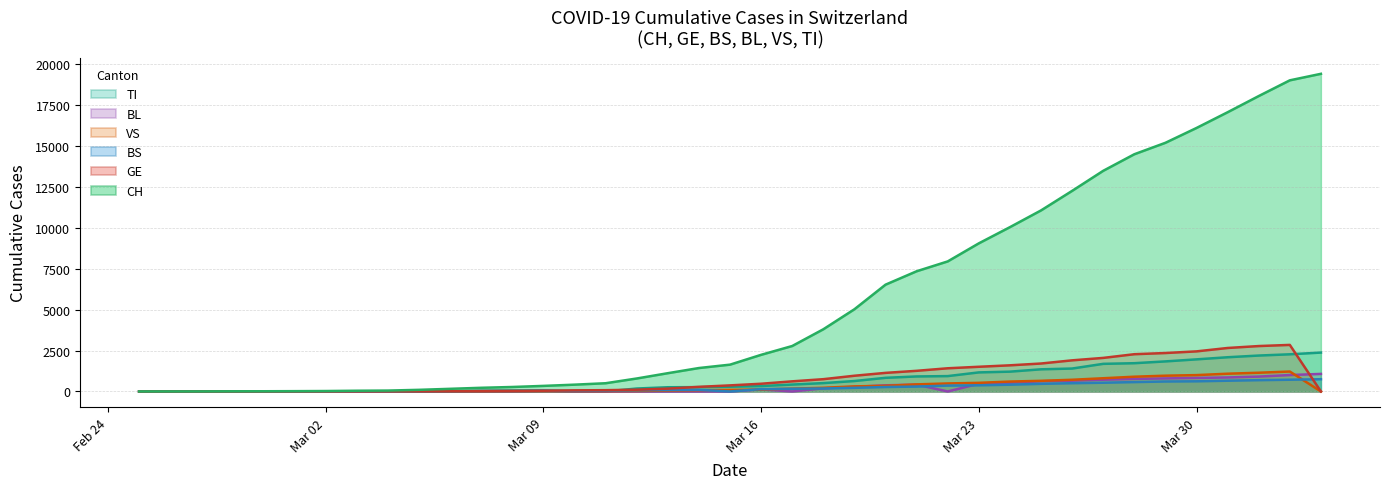

How many interior local peaks does the BS series have?

1